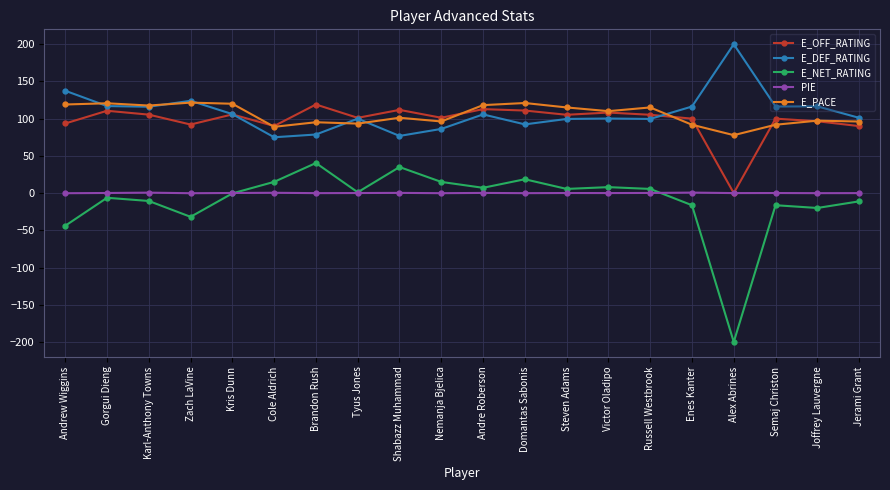

How many values in E_OFF_RATING are above zero?

19